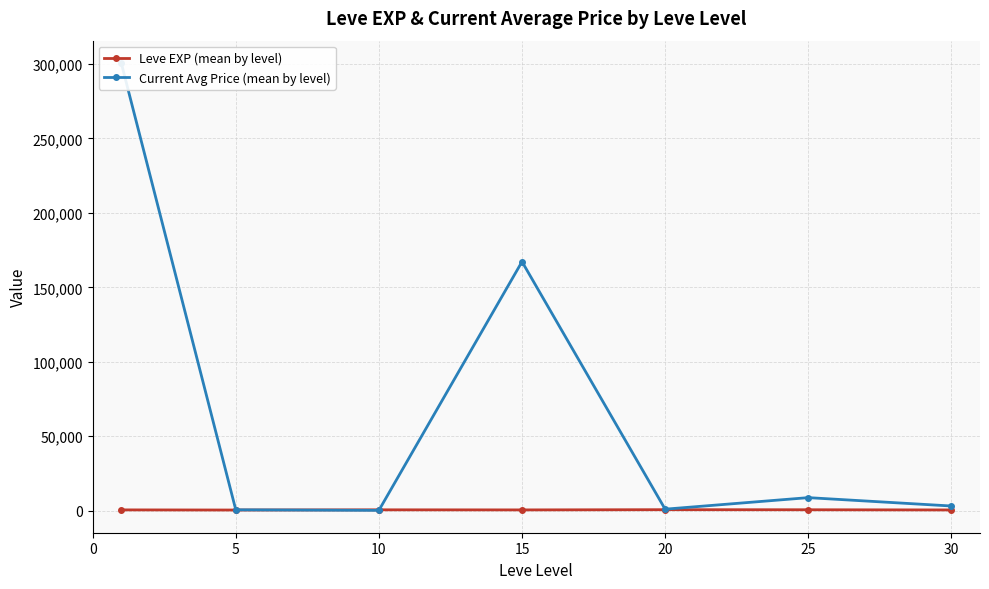

How many interior local valleys does the Current Avg Price (mean by level) series have?

2